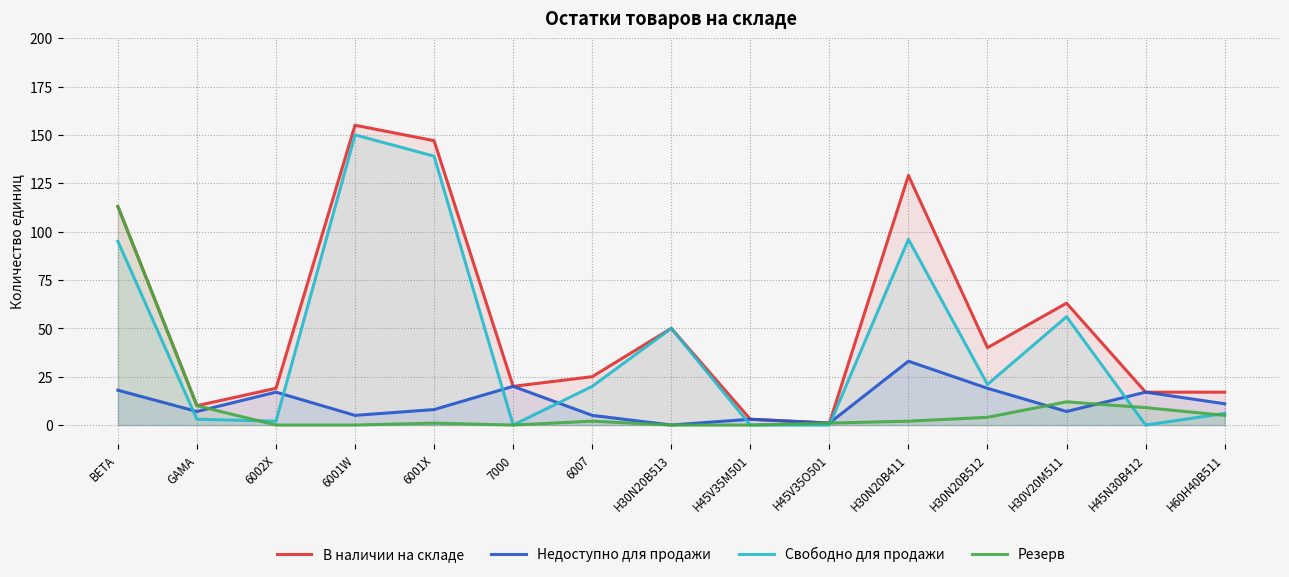

Rank the series by their maximum value, from lowest to highest.

Недоступно для продажи, Резерв, Свободно для продажи, В наличии на складе